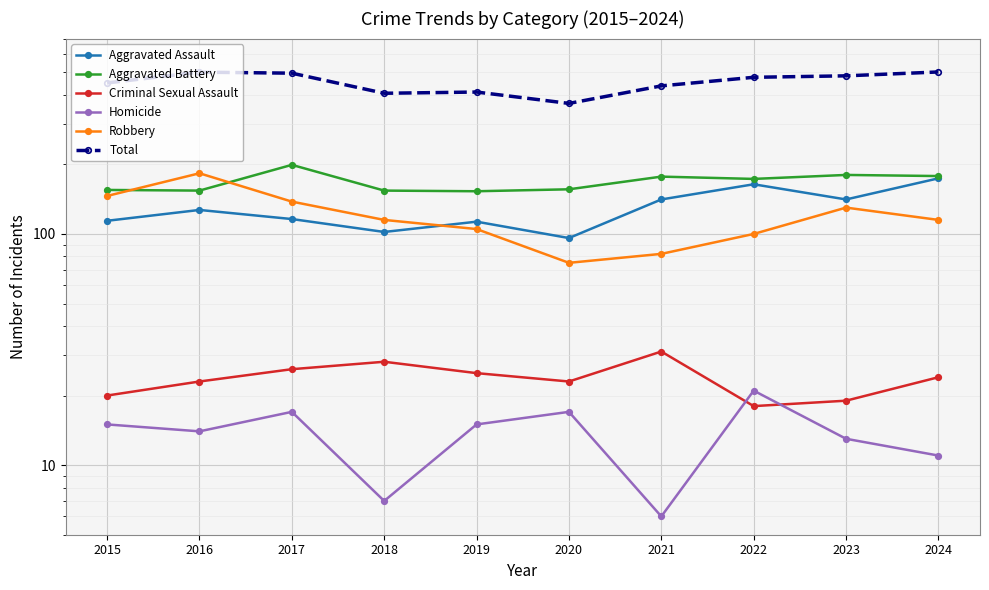

At which label does Homicide first exceed 15?

2017